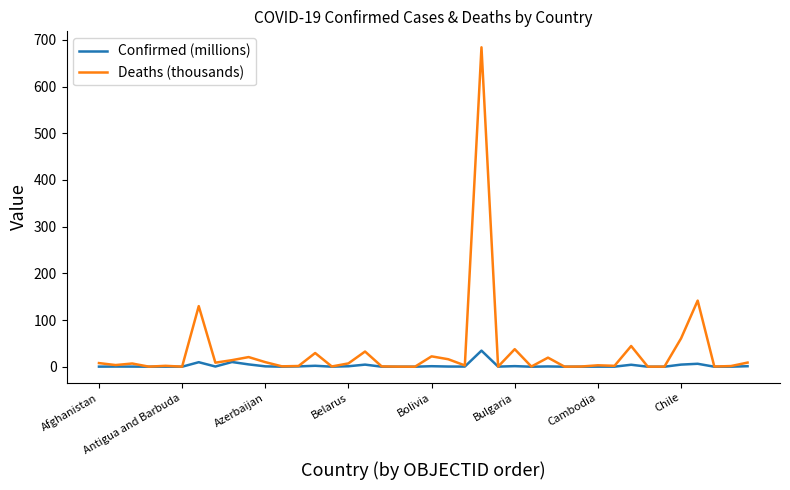

Does the chart have visible grid lines?

No